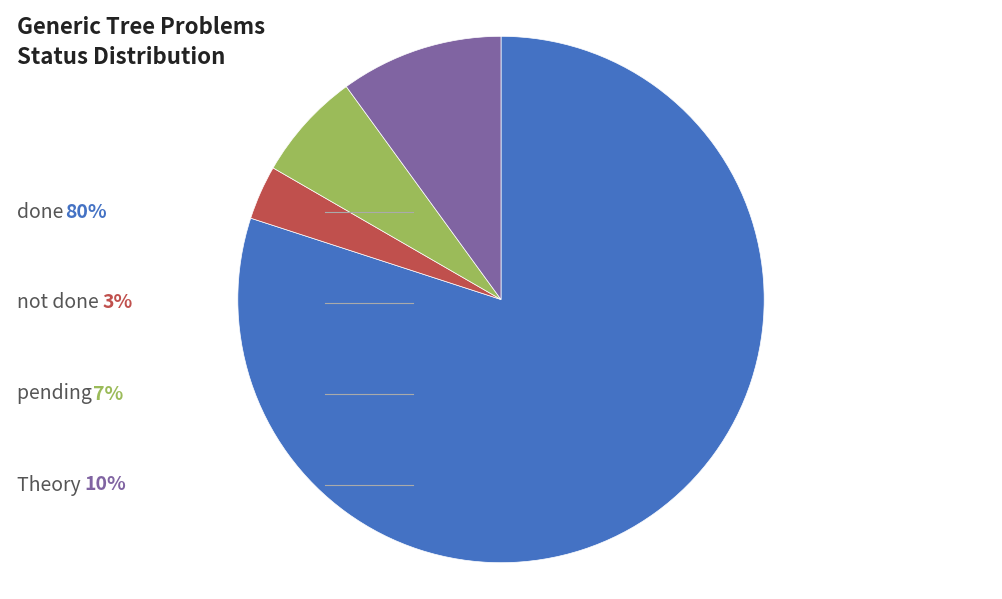

Does any single category account for the majority?

Yes